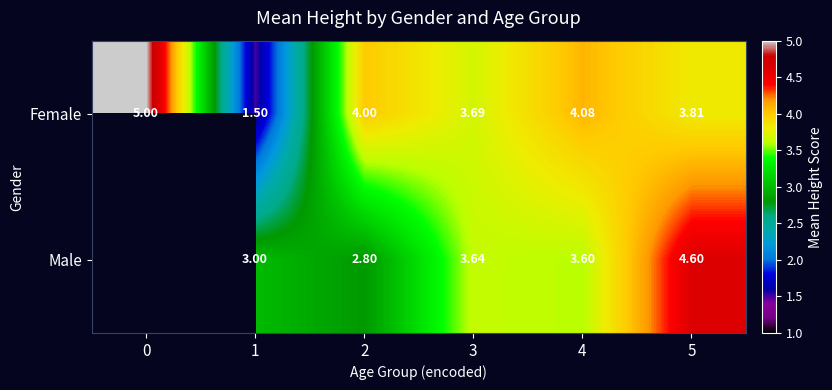

Rank the series at 2 from highest to lowest value.

Female, Male